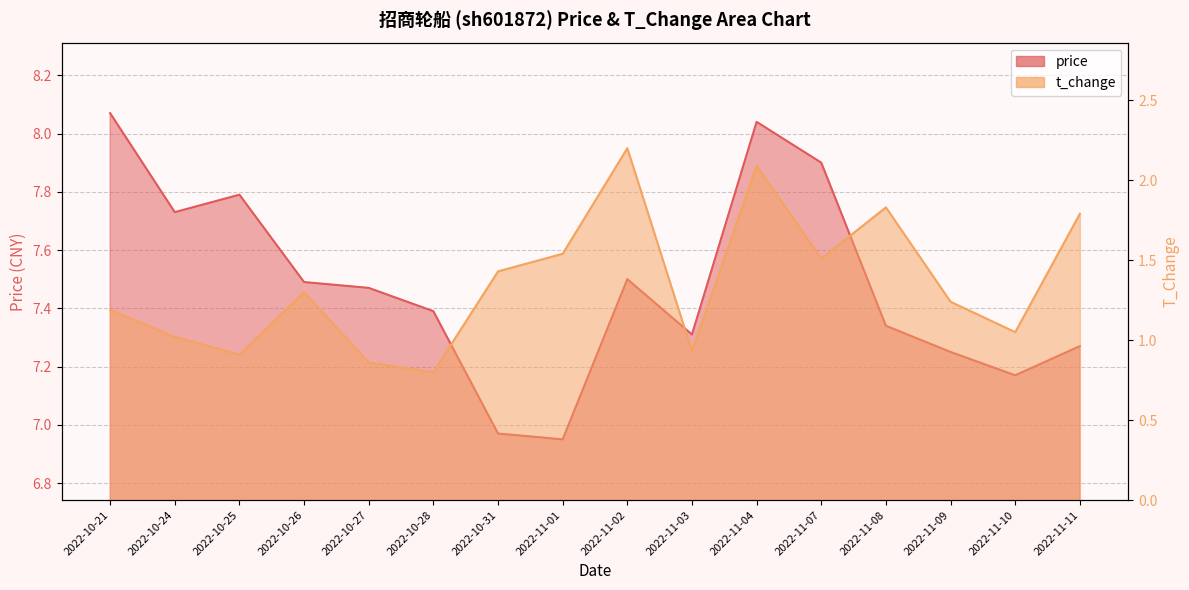

Does the chart display data point markers on the line(s)?

No